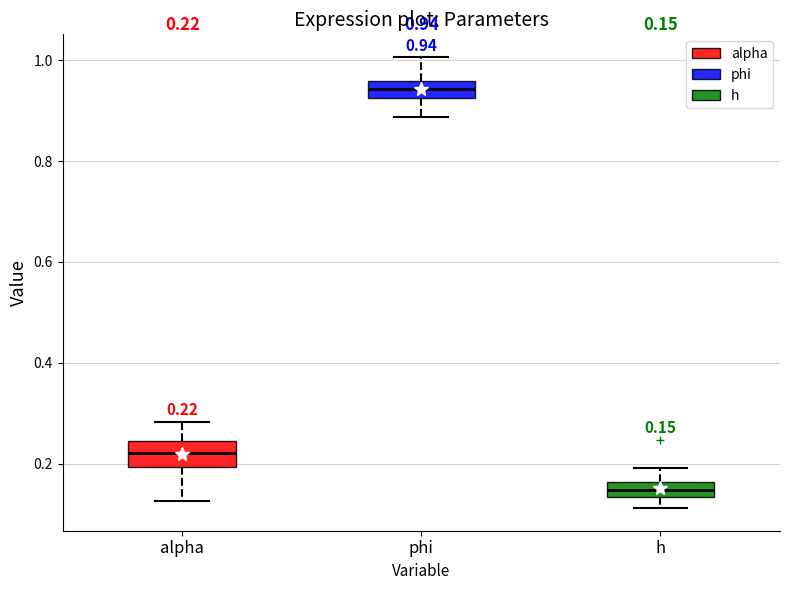

Which box's median line is the lowest?

h